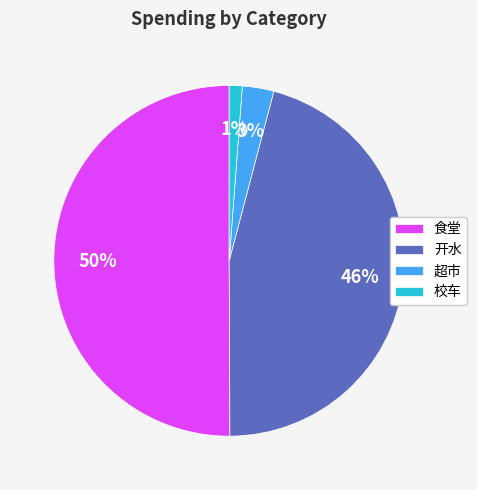

Count the number of slices in the pie.

4